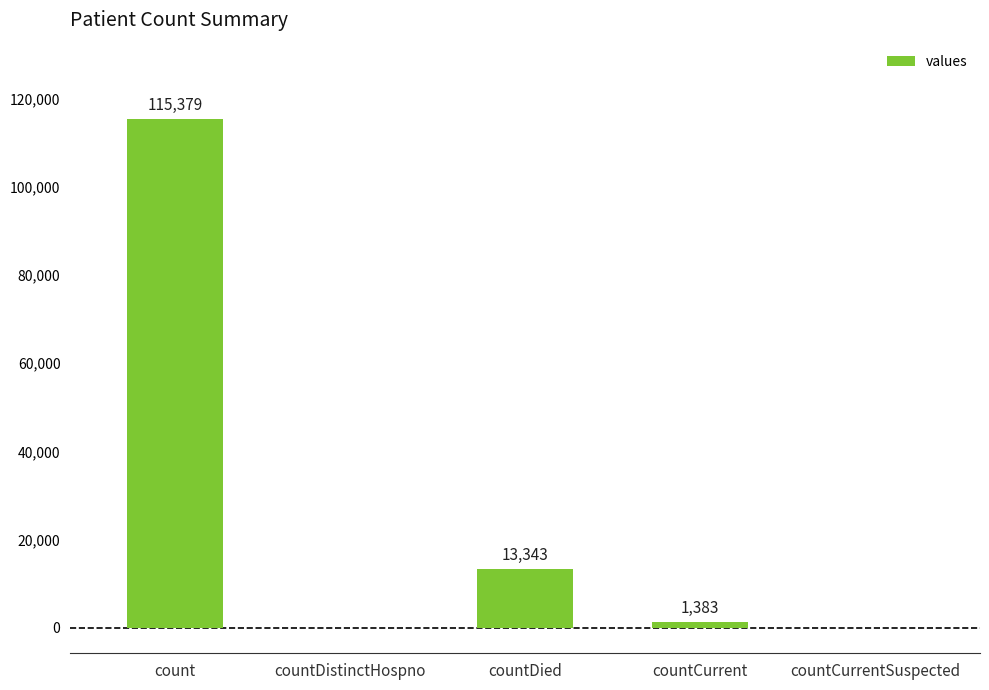

Where is the data nearest to the value 57689?

countDied